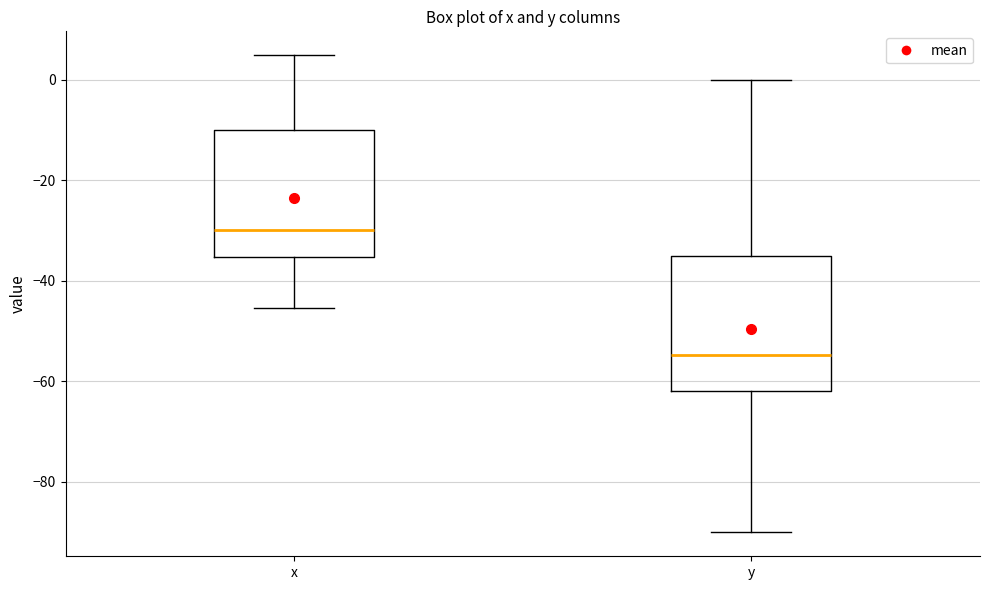

Where is the upper edge of the box for x on the y-axis? The values are not printed on the chart, so give them approximately, as read against the axis.

-10